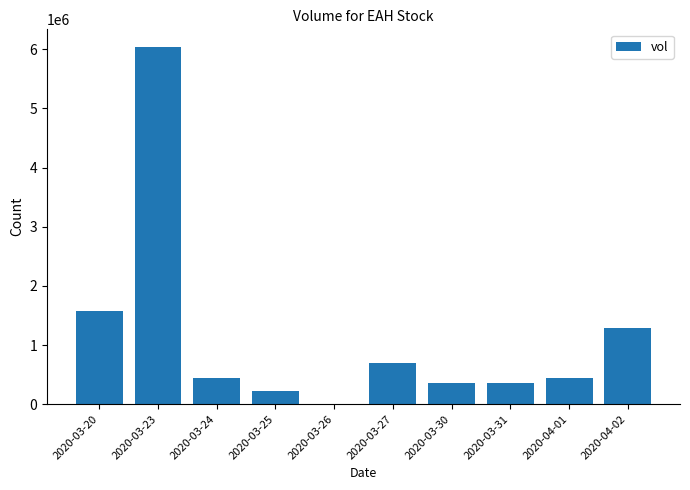

Which category has the highest value across all series?

2020-03-23